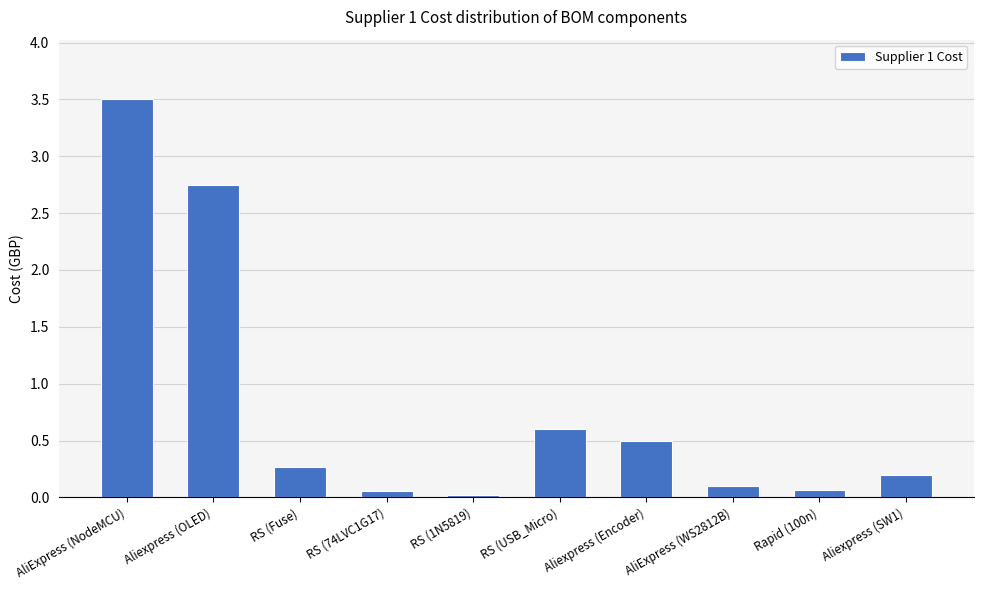

How many bars are there in total?

10